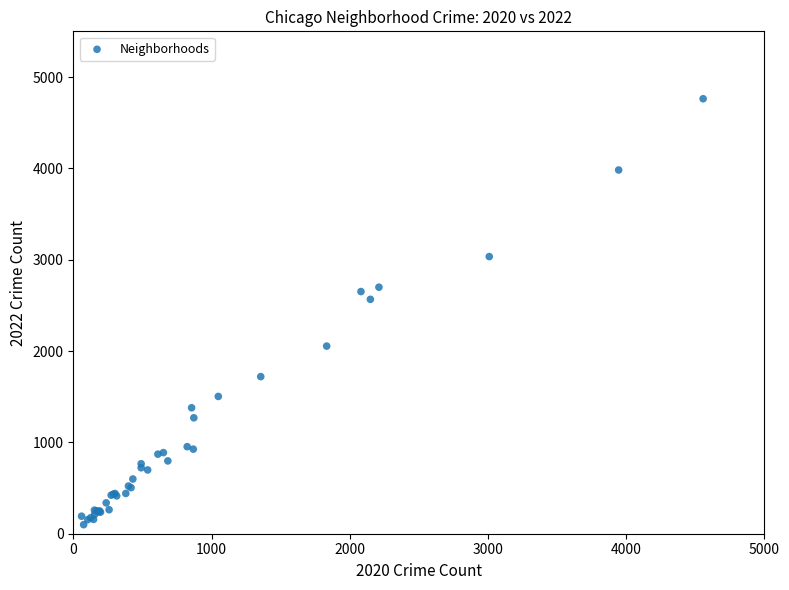

What Y value in the scatter plot is closest to 2430?

2566